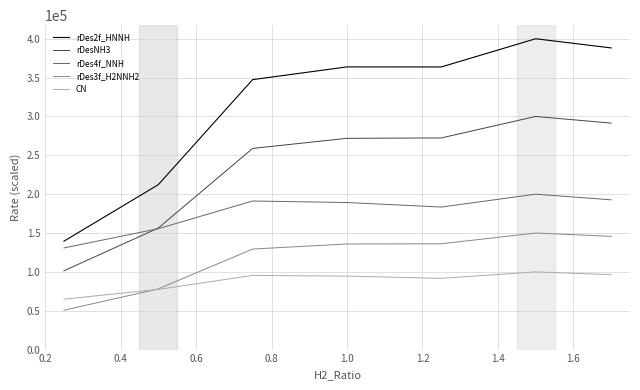

What is the lowest value of the rDesNH3 series?

101427.9